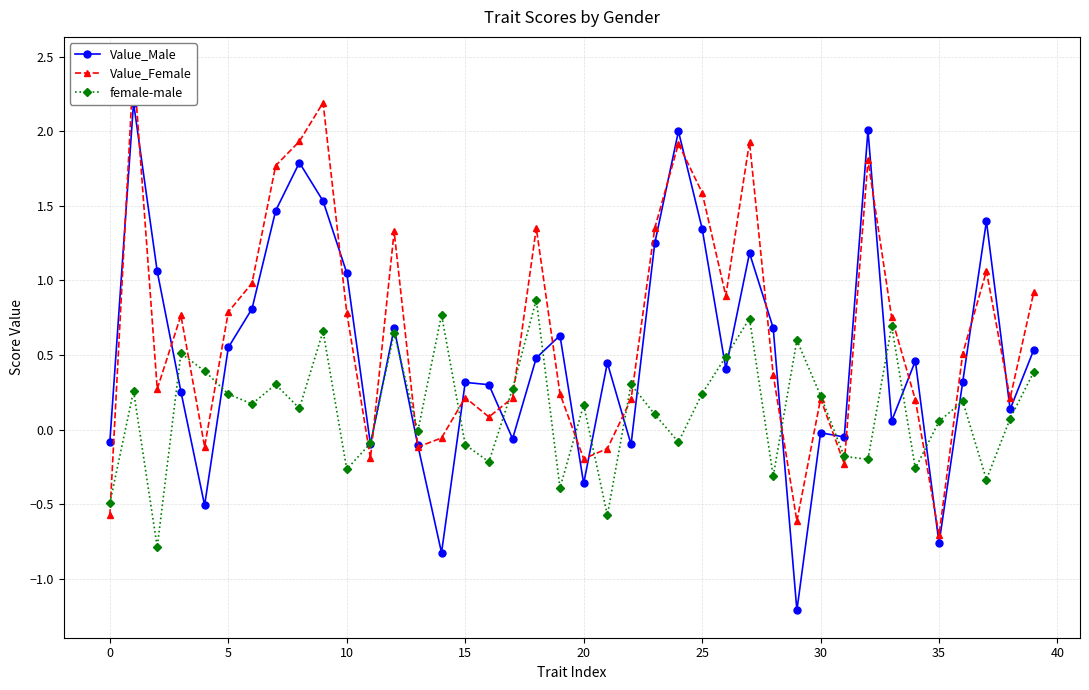

What value does the female-male series have at 38?

0.1